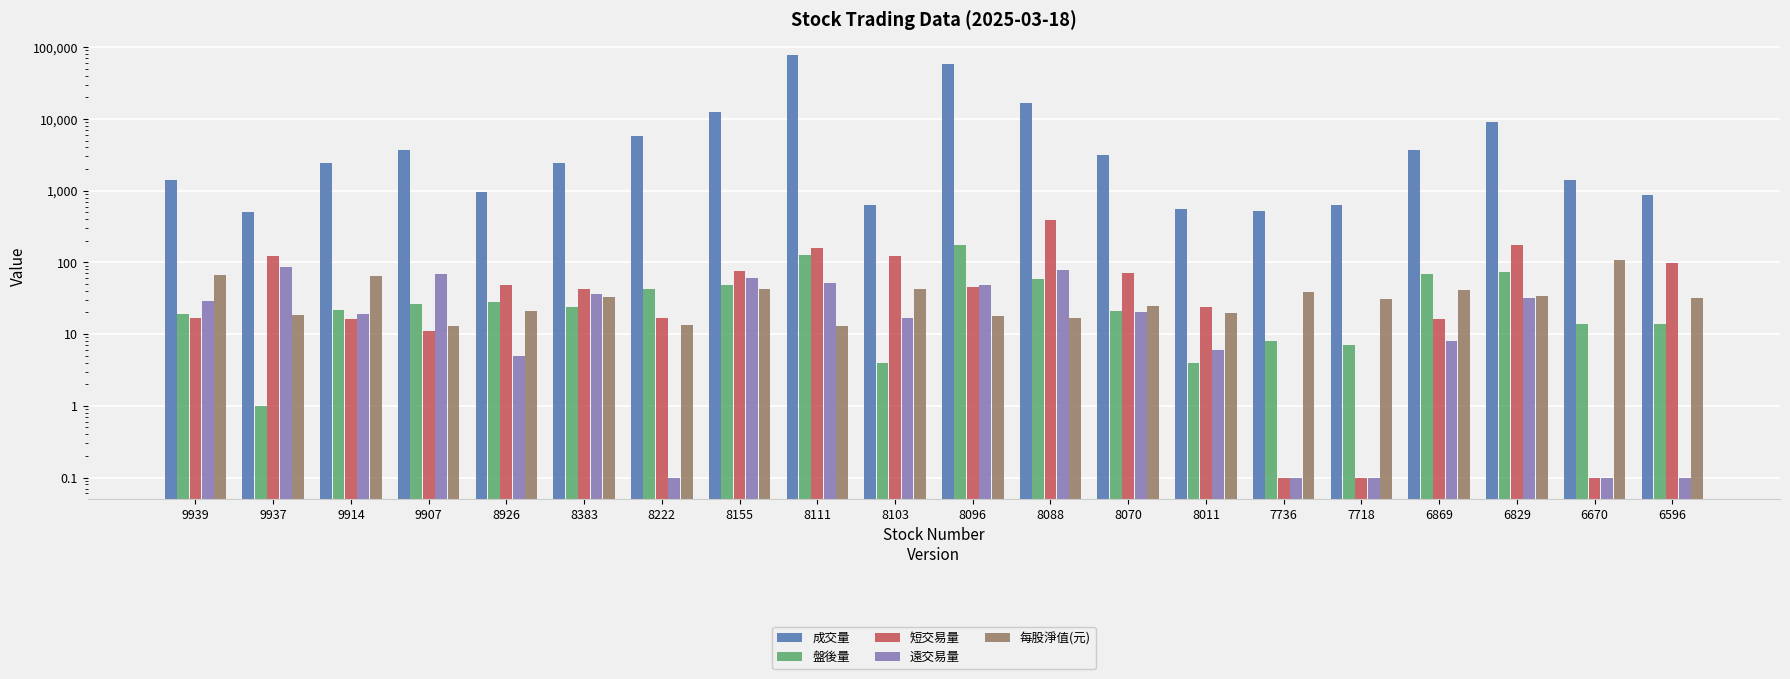

How many groups of bars are there?

20